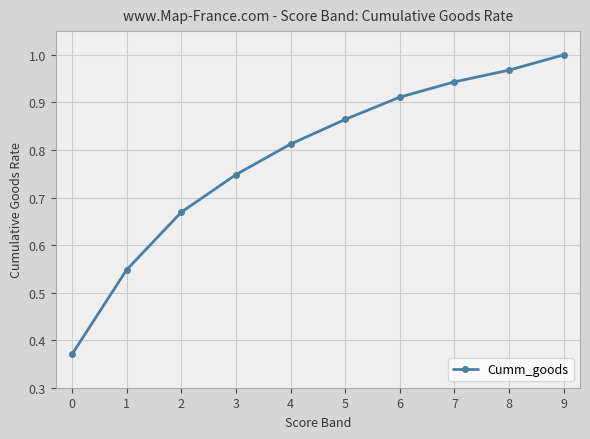

True or false: the data shows 1.0 at 1.

False